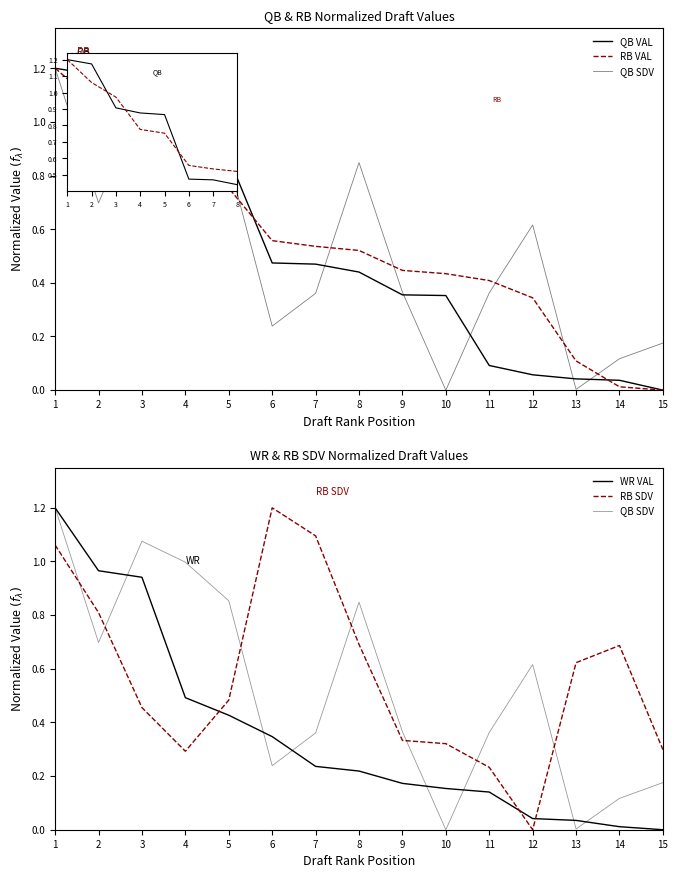

What is the total value across all series at 6?

2.8